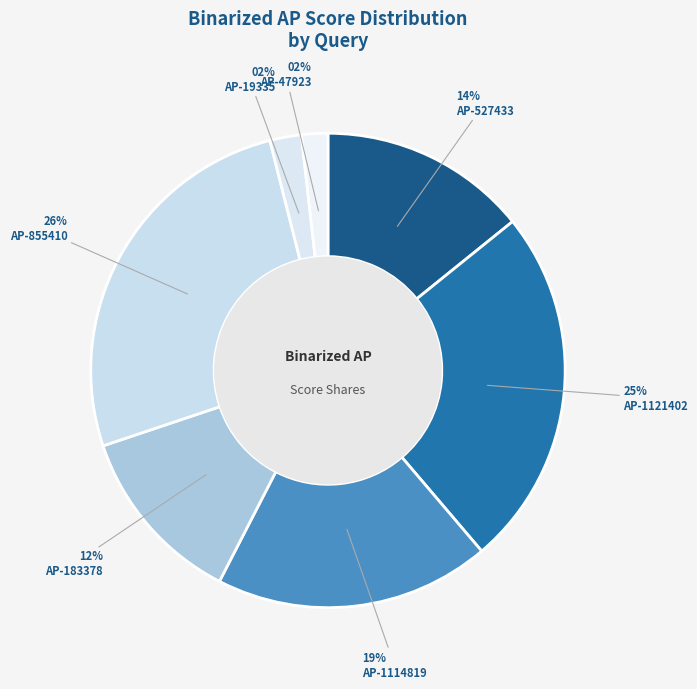

The AP-855410 slice represents 18% of the pie. True or false?

False